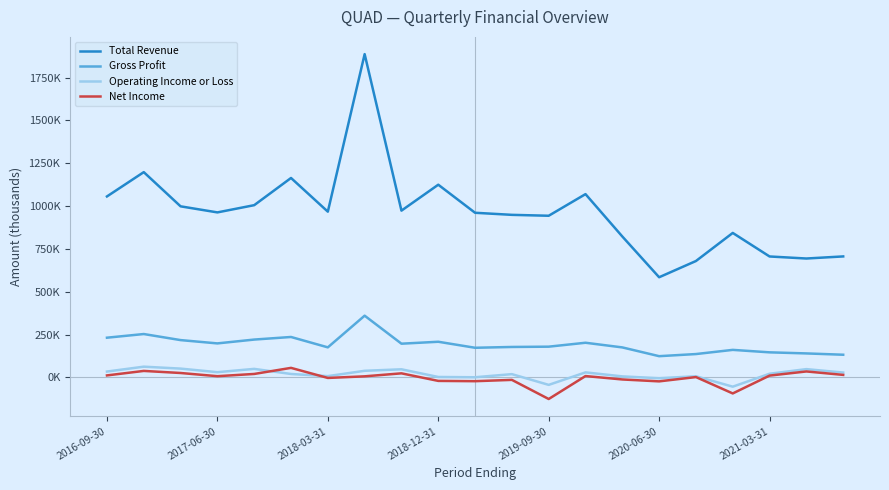

At which category is the sum across all series the highest?

7